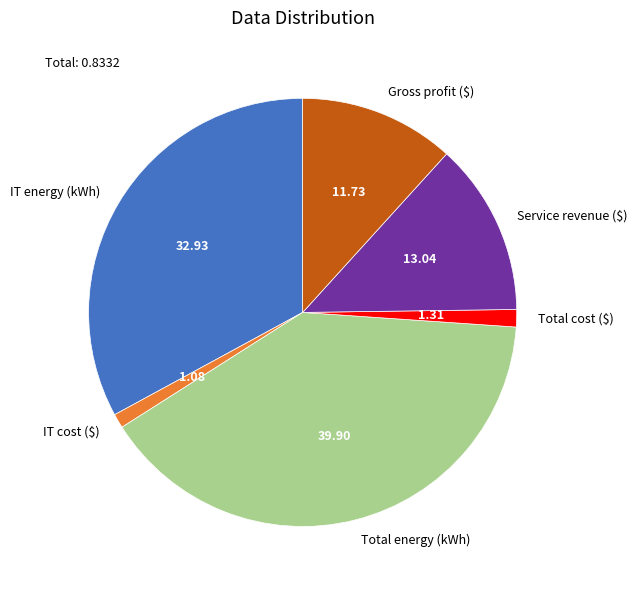

Which category has the biggest portion of the pie?

Total energy (kWh)